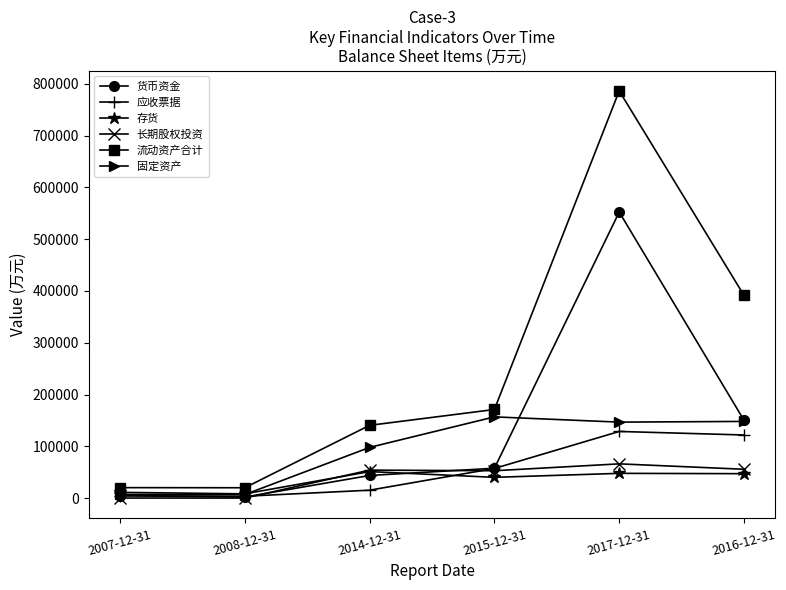

What is the label of the 3rd point from the left?

2014-12-31